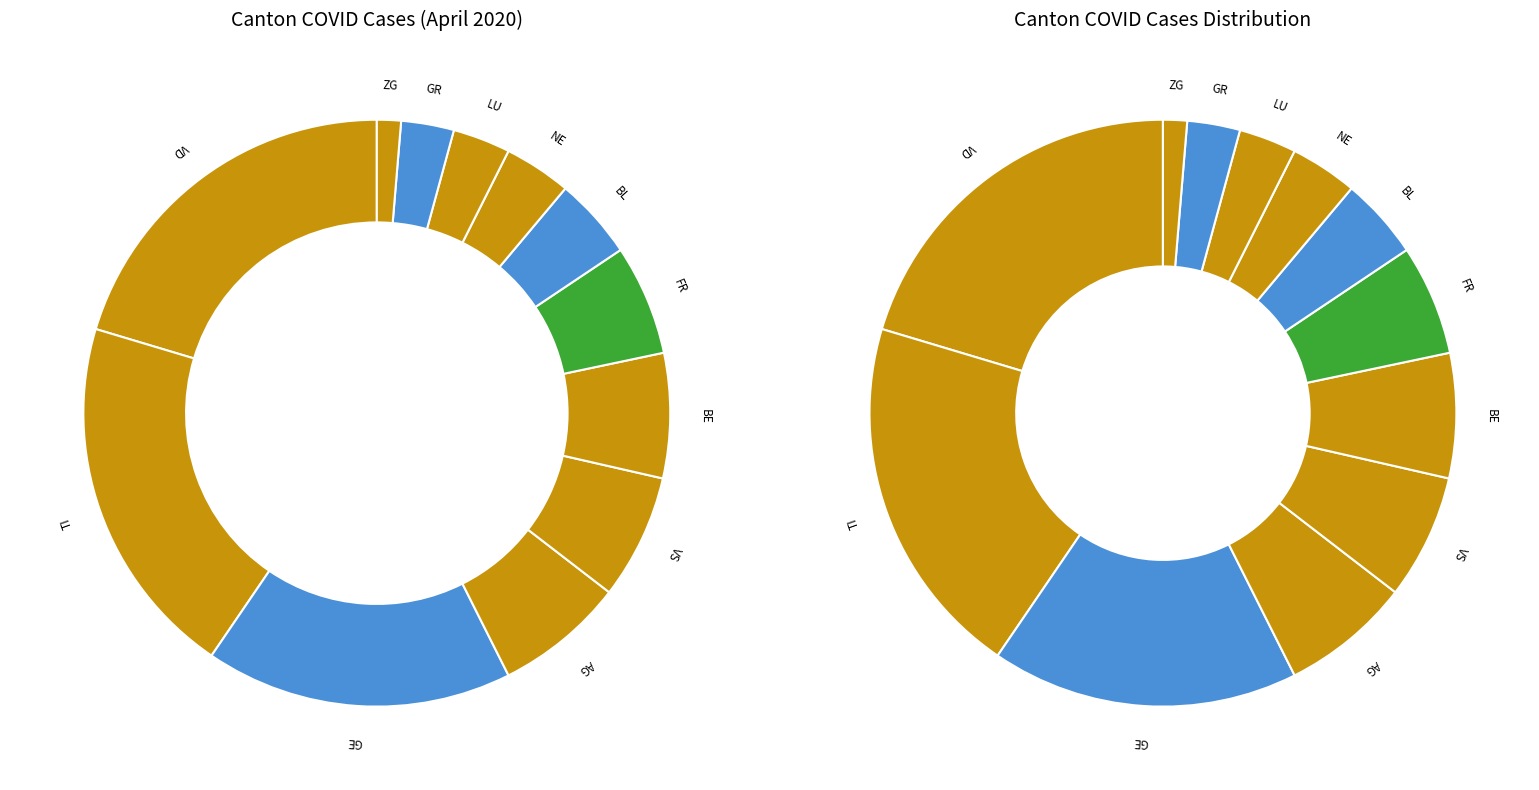

Is the sum of VD and BL greater than half?

No